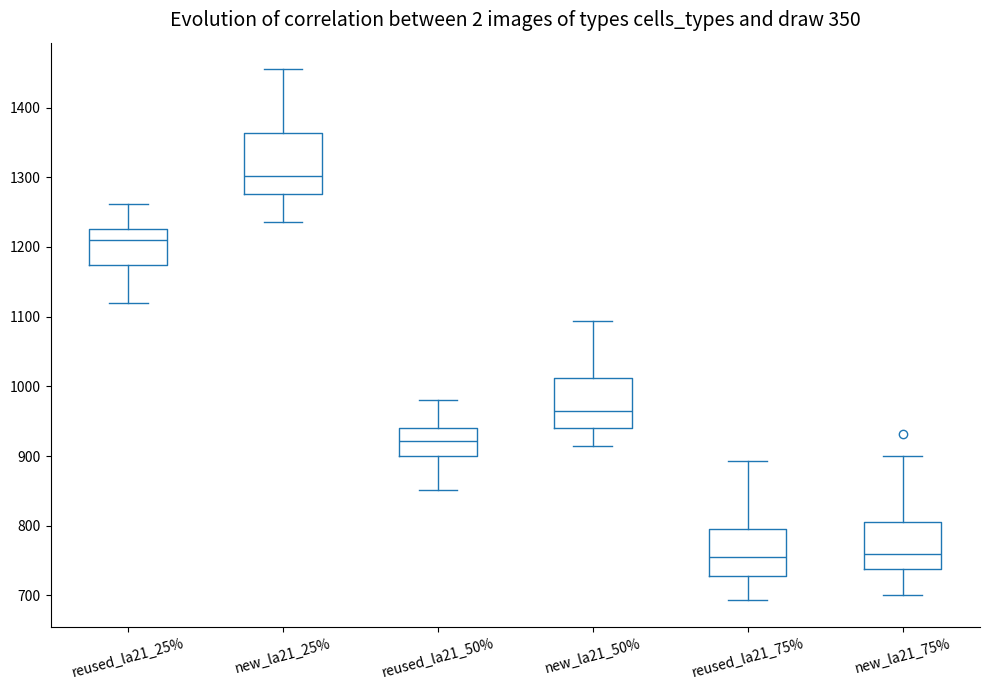

Which box has the highest median line?

new_la21_25%